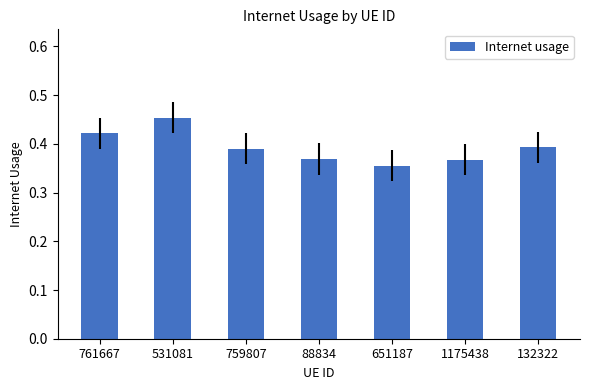

What is the label of the 1st bar from the right?

132322